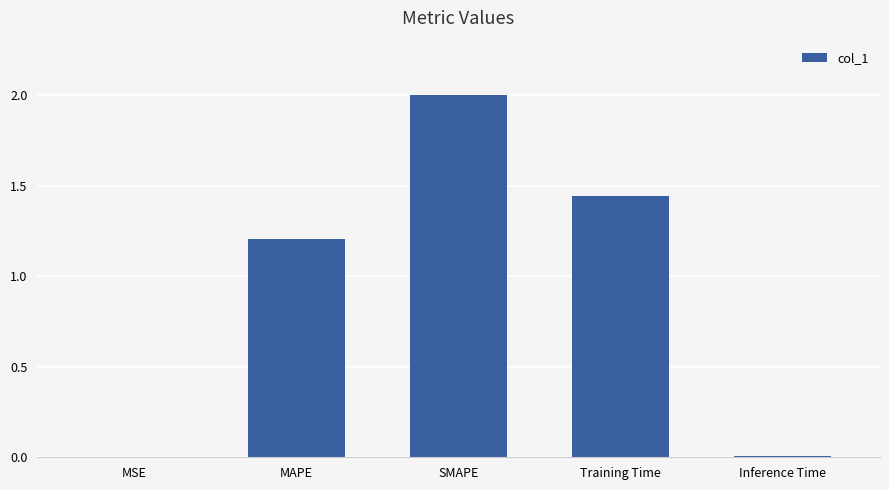

Which has a higher value, MSE or SMAPE?

SMAPE